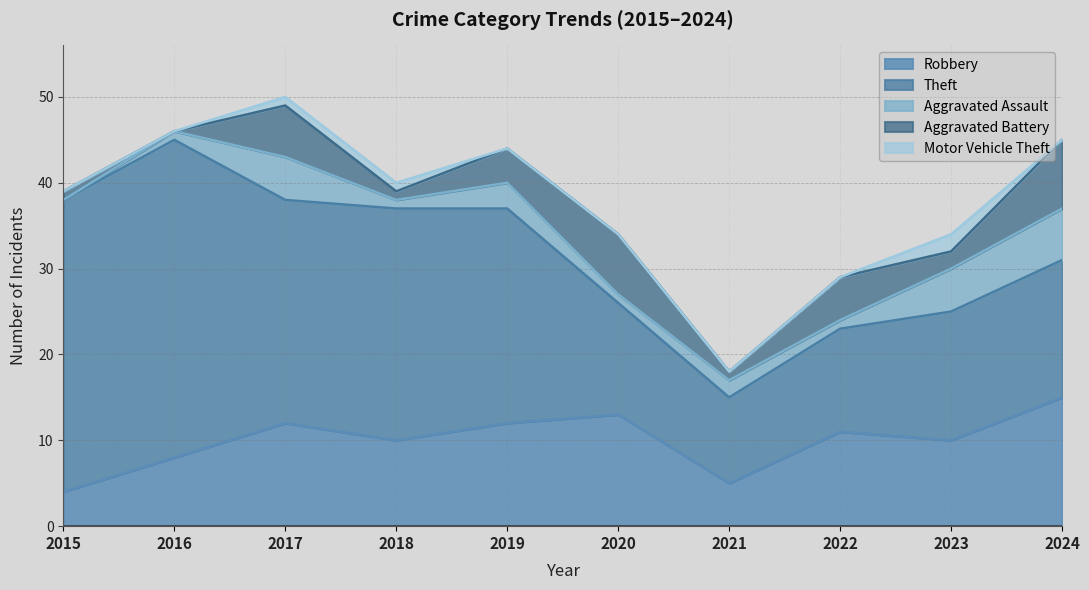

Is the value of Aggravated Battery at 2020 greater than the value of Motor Vehicle Theft at 2024?

Yes